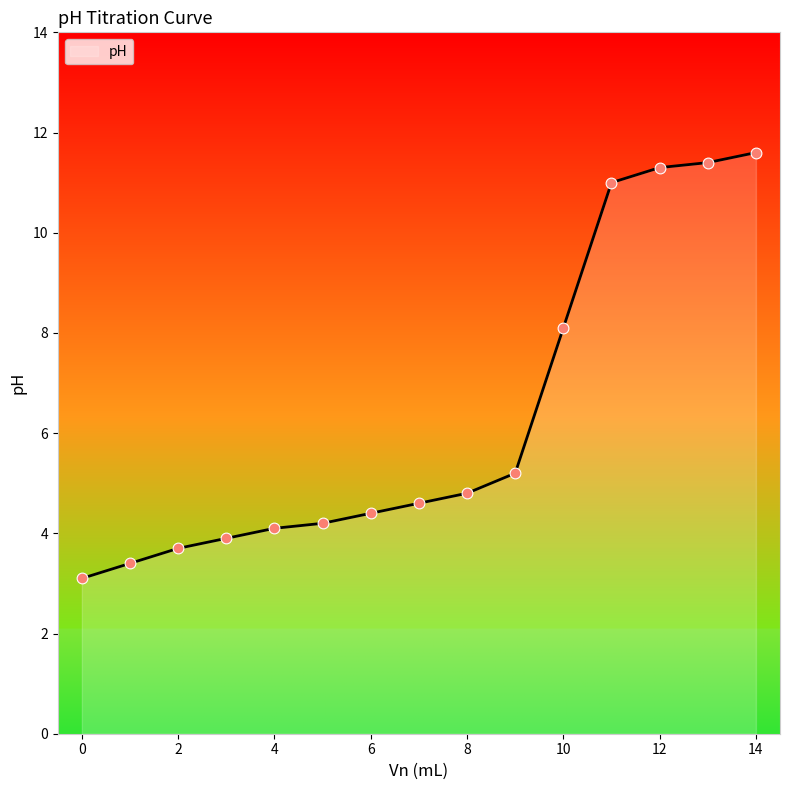

What is the difference between the maximum and minimum values?

8.5